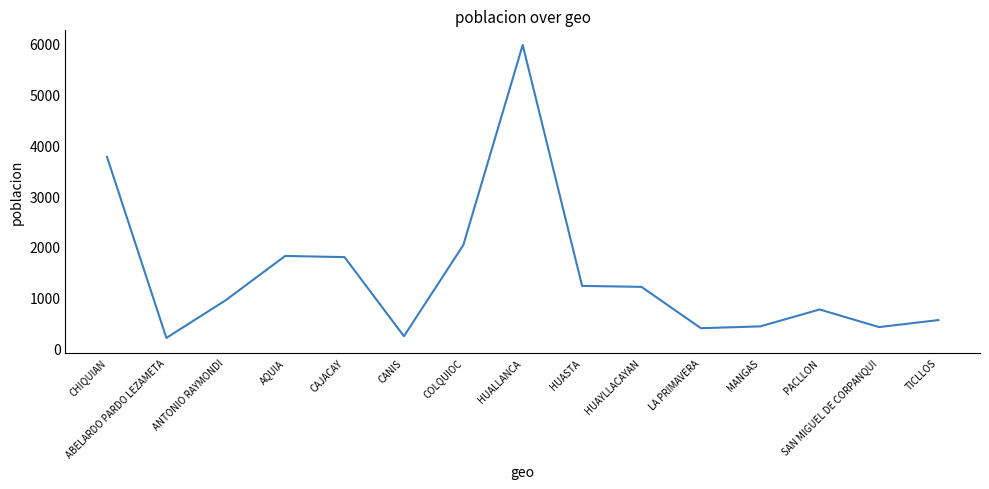

Does the chart have visible grid lines?

No